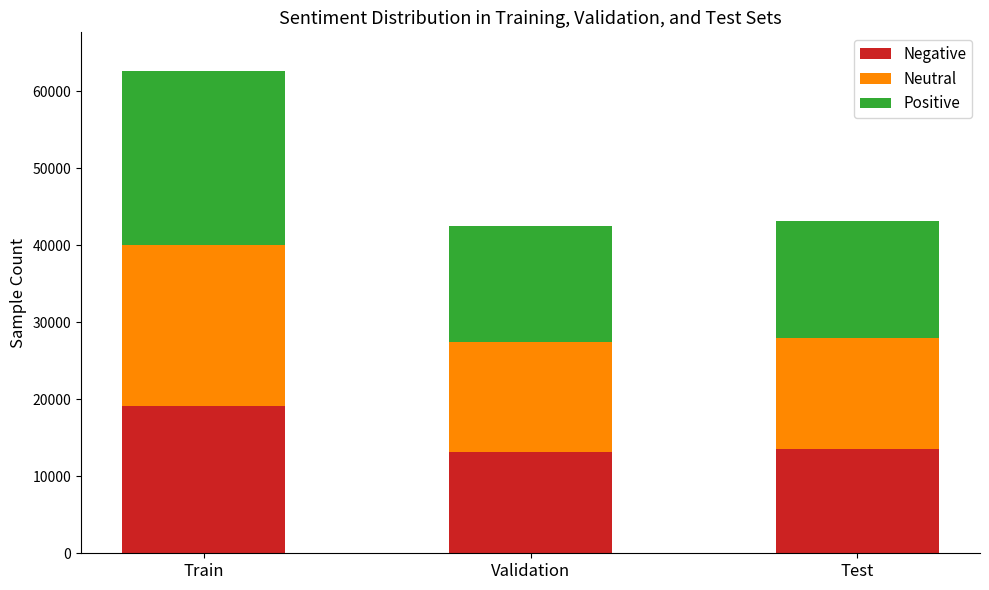

What is the difference between the maximum and minimum values in the Negative series?

5927